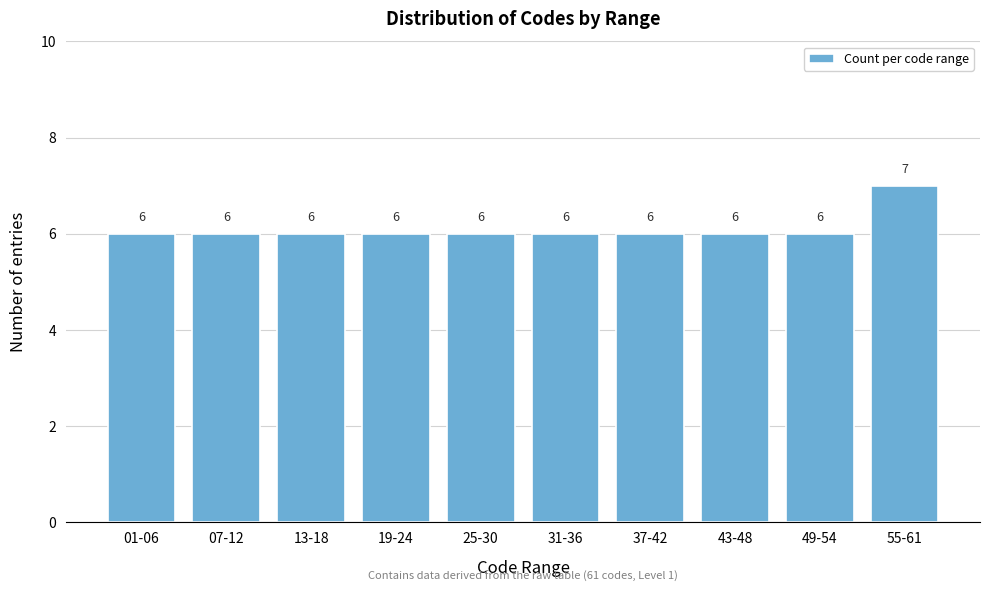

Reading left to right, extract all data points from this chart.

01-06=6	07-12=6	13-18=6	19-24=6	25-30=6	31-36=6	37-42=6	43-48=6	49-54=6	55-61=7